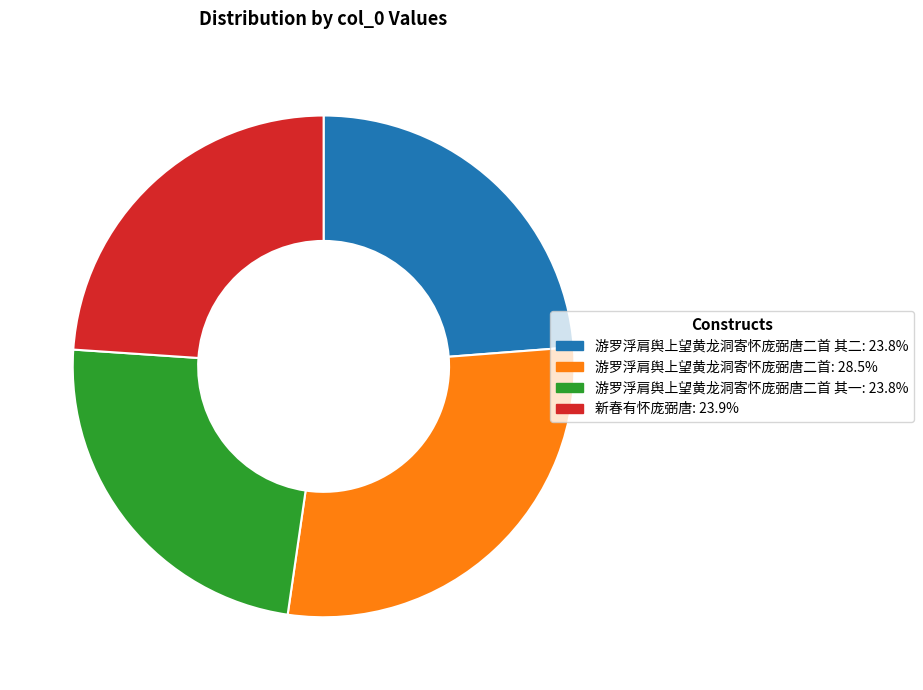

Does any single category account for the majority?

No